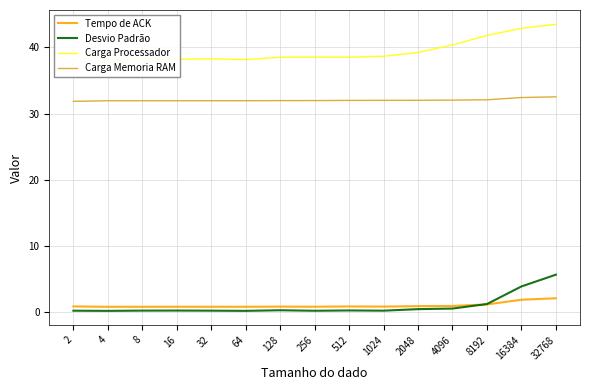

Reading left to right, what are all the values shown in this chart?

Tempo de ACK: 0.9	0.9	0.9	0.9	0.9	0.9	0.9	0.9	0.9	0.9	1.0	1.0	1.2	1.9	2.1
Desvio Padrão: 0.3	0.2	0.3	0.3	0.3	0.2	0.3	0.3	0.3	0.3	0.5	0.6	1.3	3.9	5.7
Carga Processador: 39.4	38.1	38.2	38.2	38.3	38.1	38.5	38.5	38.5	38.6	39.2	40.3	41.8	42.9	43.4
Carga Memoria RAM: 31.8	31.9	31.9	31.9	31.9	31.9	31.9	32.0	32.0	32.0	32.0	32.0	32.1	32.4	32.5